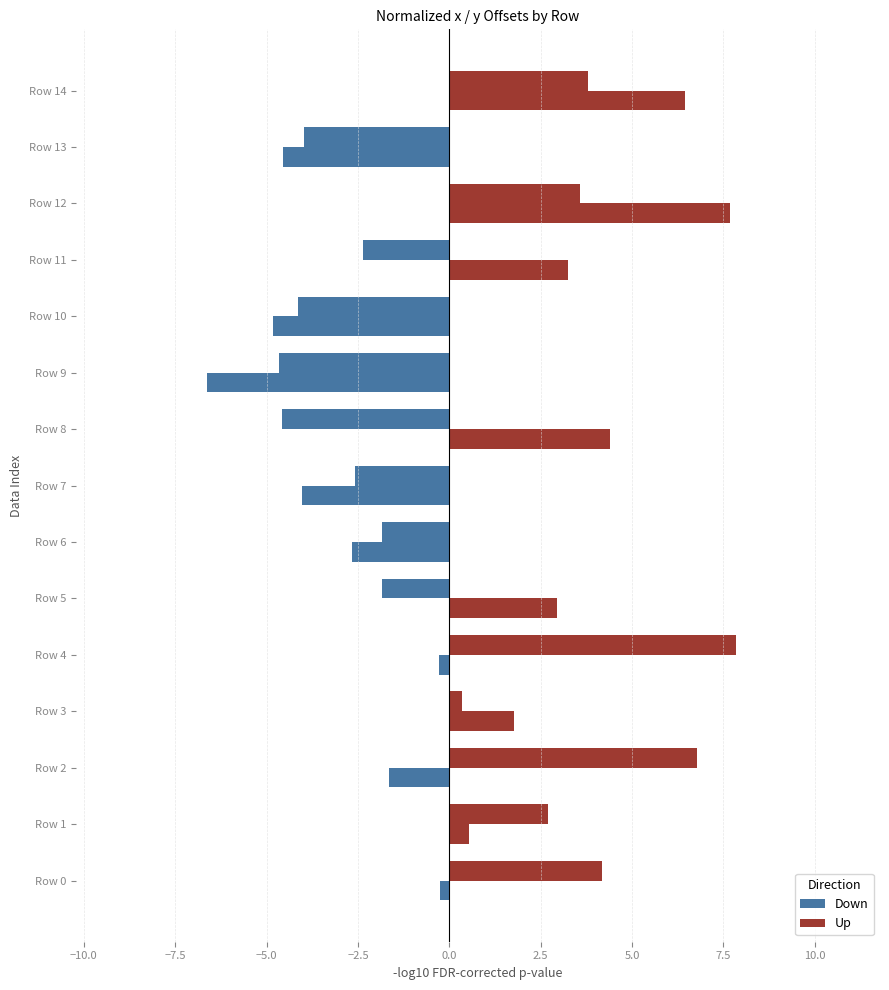

How many series are shown in this chart?

2